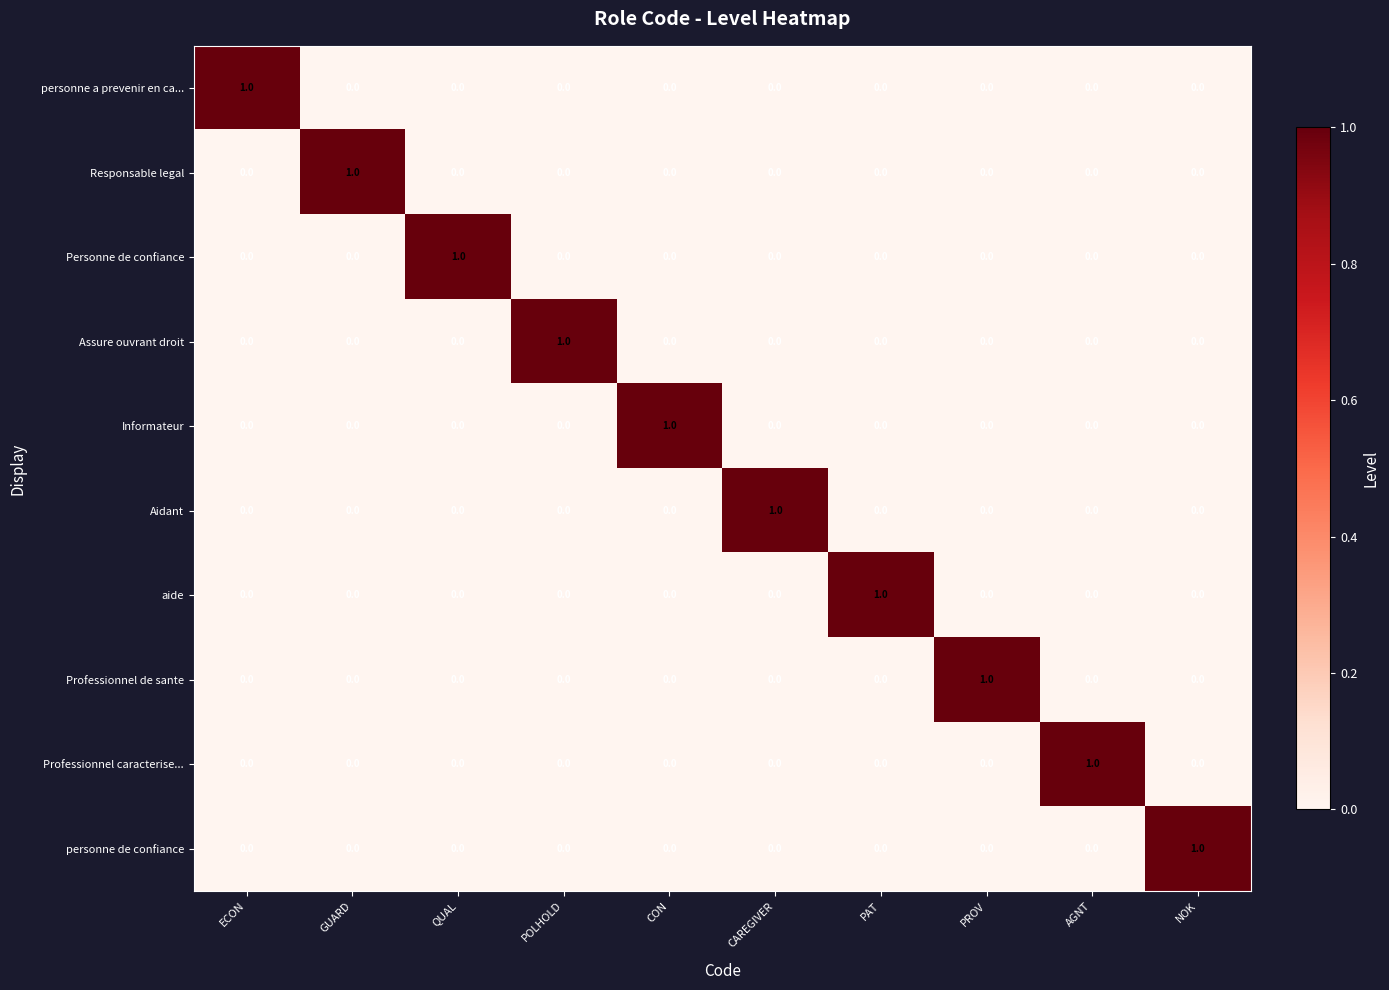

Is the value of Aidant at CAREGIVER greater than the value of Informateur at PAT?

Yes